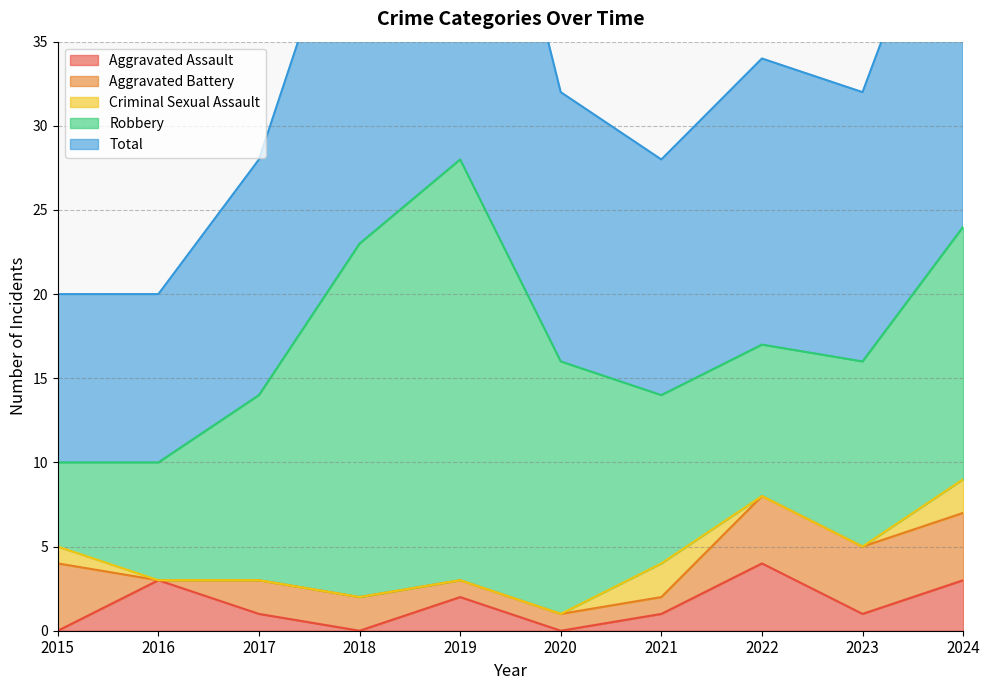

Reading right to left, list all the values displayed in this chart.

Aggravated Assault: 2024=3	2023=1	2022=4	2021=1	2020=0	2019=2	2018=0	2017=1	2016=3	2015=0
Aggravated Battery: 2024=4	2023=4	2022=4	2021=1	2020=1	2019=1	2018=2	2017=2	2016=0	2015=4
Criminal Sexual Assault: 2024=2	2023=0	2022=0	2021=2	2020=0	2019=0	2018=0	2017=0	2016=0	2015=1
Robbery: 2024=15	2023=11	2022=9	2021=10	2020=15	2019=25	2018=21	2017=11	2016=7	2015=5
Total: 2024=24	2023=16	2022=17	2021=14	2020=16	2019=28	2018=23	2017=14	2016=10	2015=10